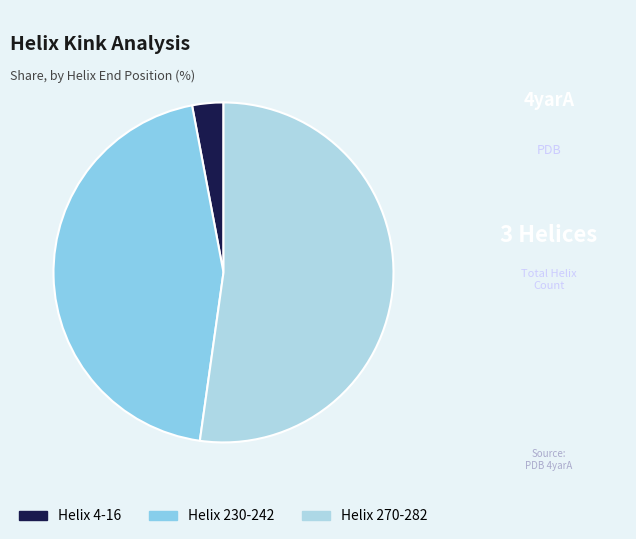

Between Helix 270-282 and Helix 4-16, which is larger?

Helix 270-282